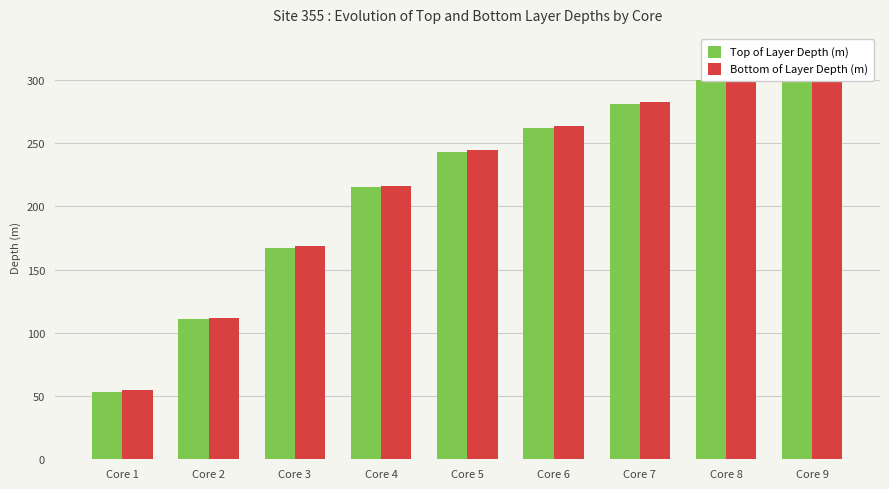

What is the maximum value shown in the chart?

320.5